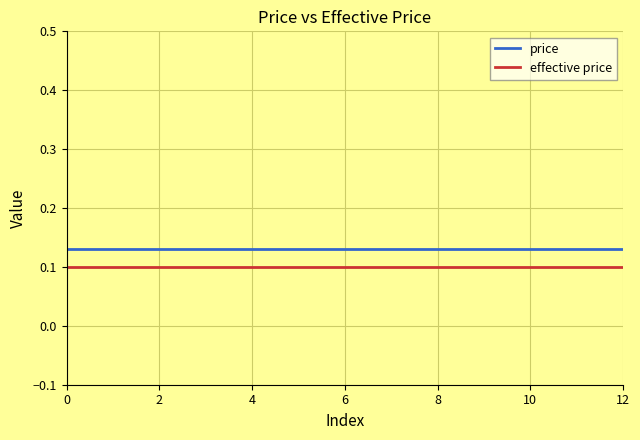

True or false: effective price and price intersect in this chart.

False